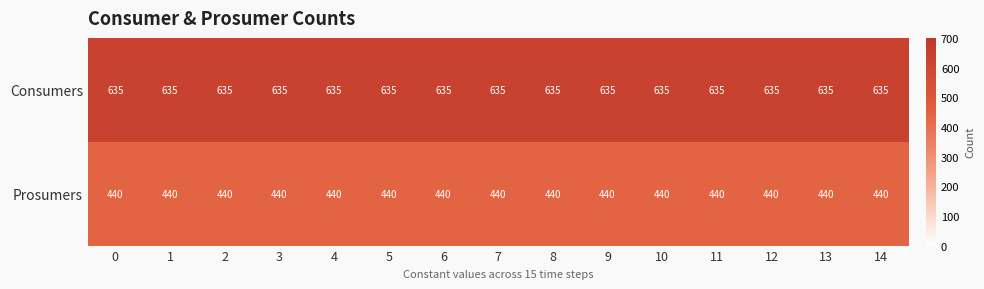

Is it true that Consumers equals 206 at 9?

False